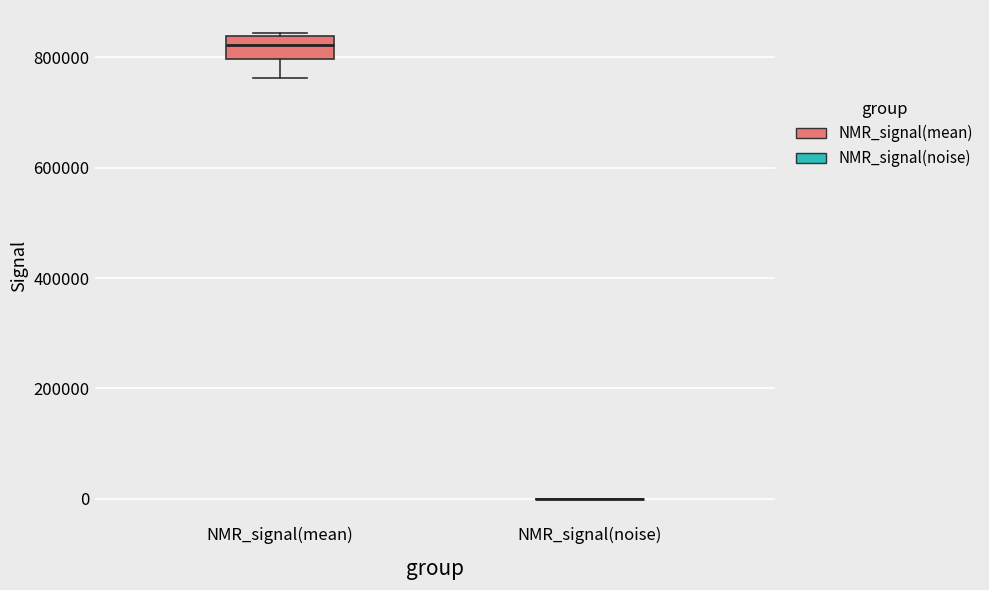

Reading left to right, transcribe this box plot: for each box, give where its median line is, the range the box spans, and where its two whiskers end, as read against the y-axis. The values are not printed on the chart, so give them approximately, as read against the axis.

NMR_signal(mean): median 820000, box 800000 to 840000, whiskers 760000 to 840000
NMR_signal(noise): box collapsed to a line at 0, whiskers 0 to 0